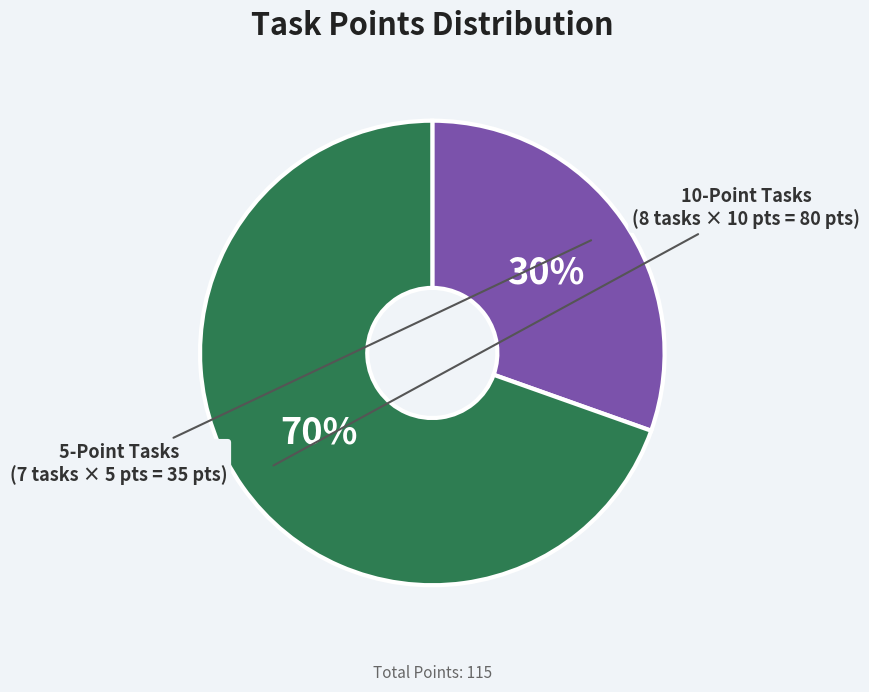

Is there a majority slice in this chart?

Yes